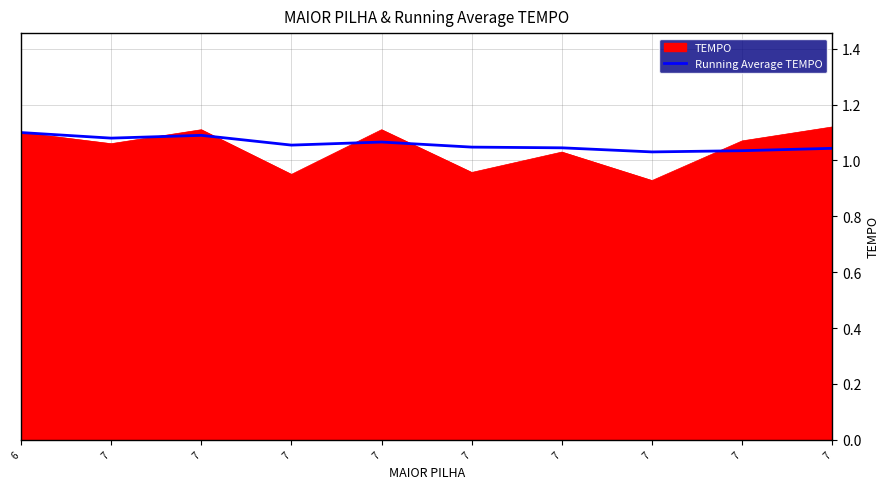

What are all the series names shown in the legend?

TEMPO, Running Average TEMPO